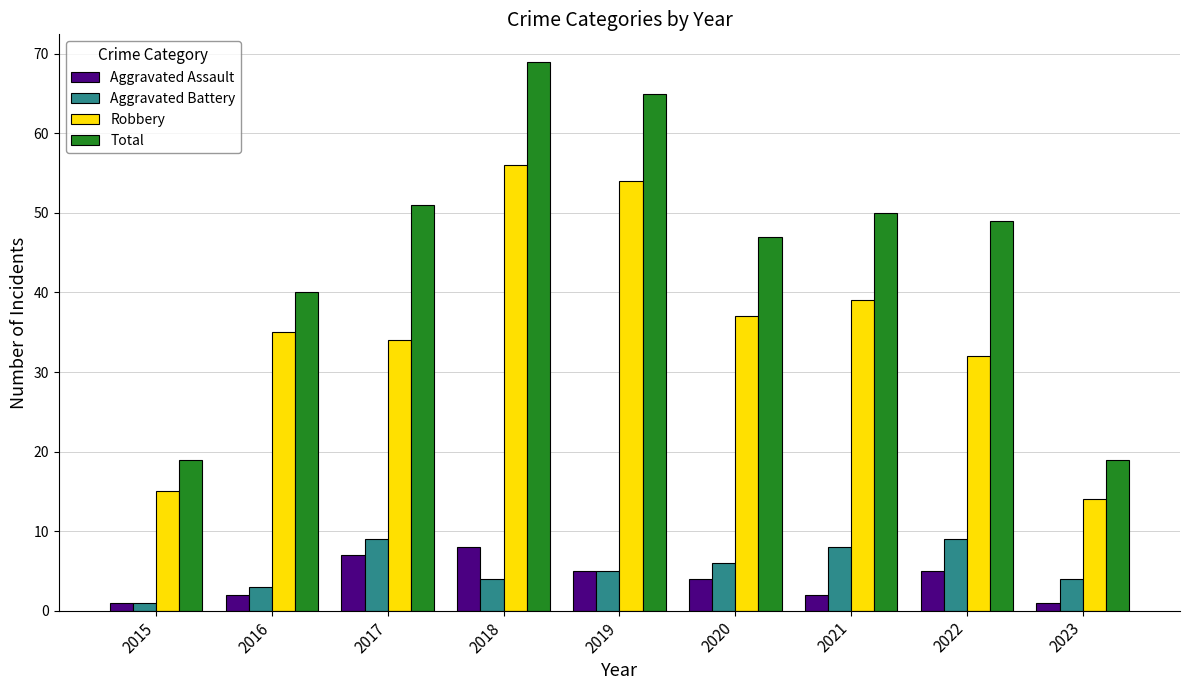

What is the greatest value displayed?

69